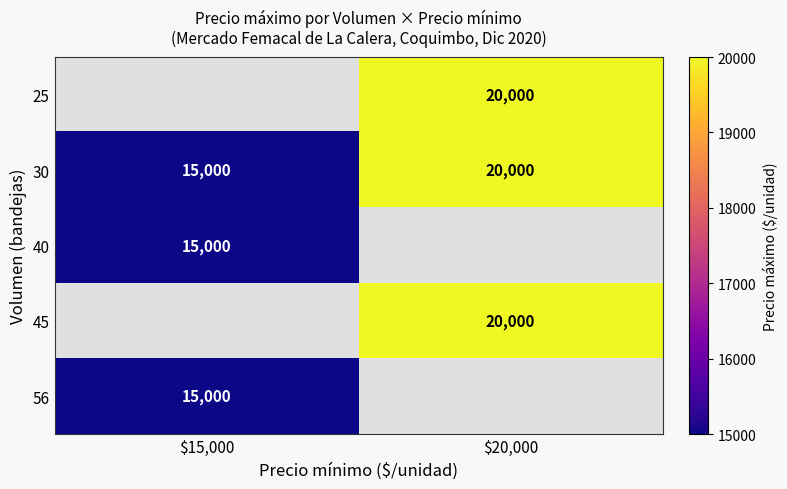

At which label is 30 closest to 17500?

$15,000